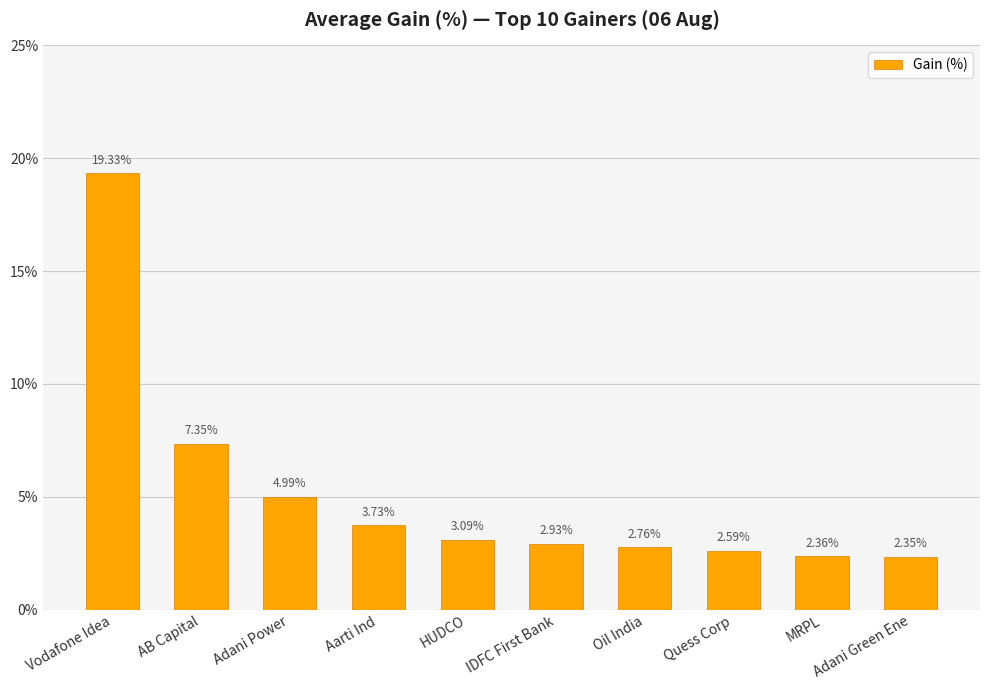

Between Oil India and MRPL, which is larger?

Oil India